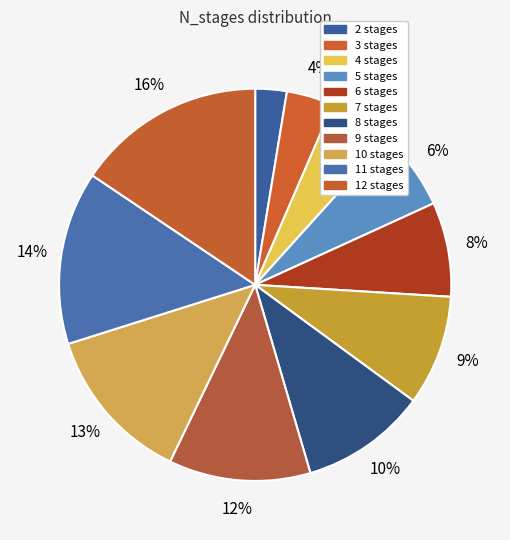

To the nearest percent, what is the combined percentage of 5 stages and 11 stages?

21%